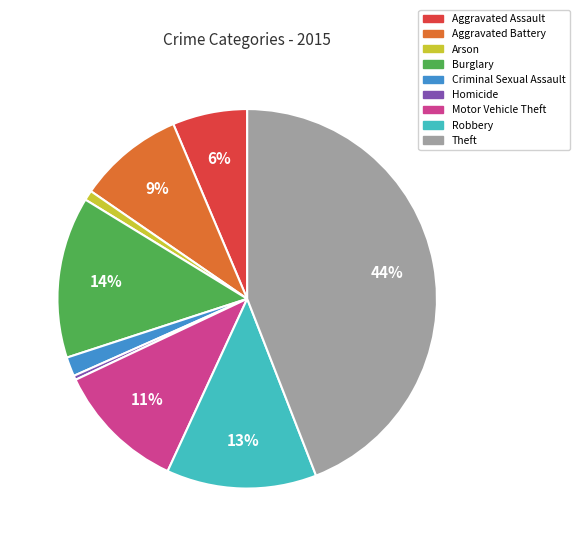

What is the largest slice in the pie chart?

Theft